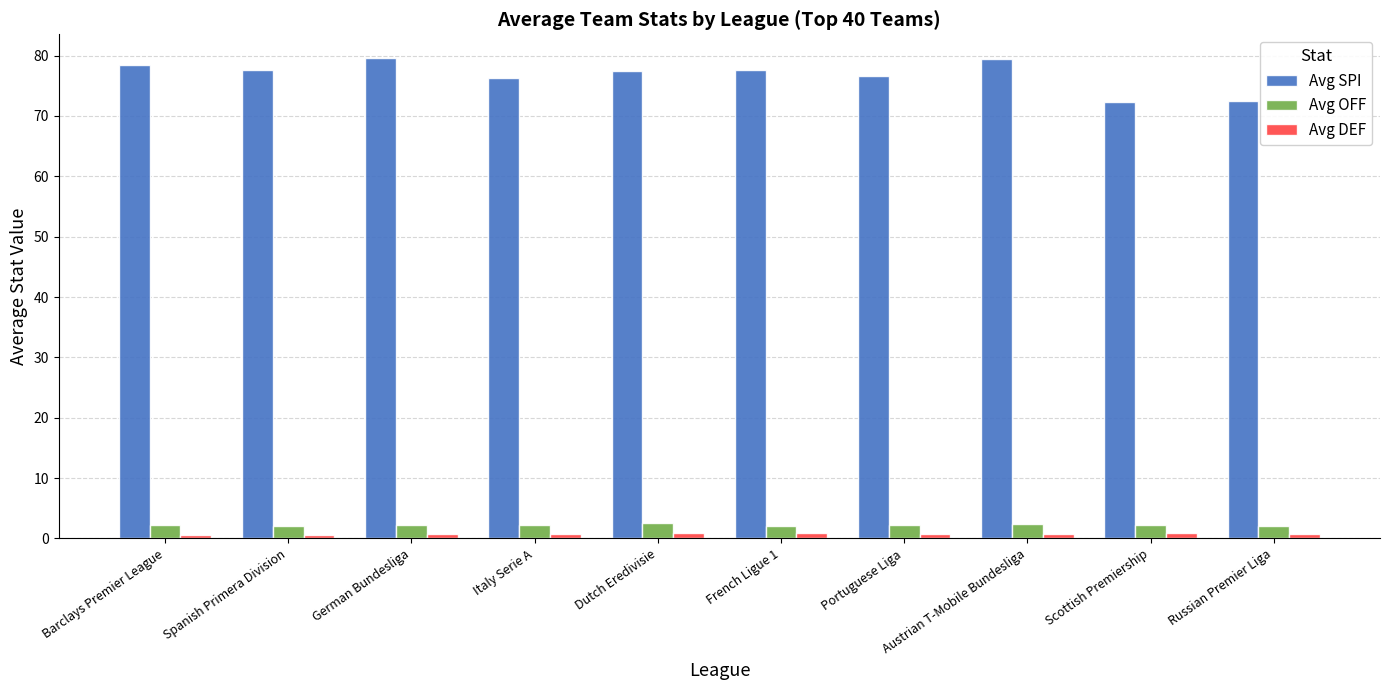

The value of Avg SPI at Austrian T-Mobile Bundesliga is 79.4. True or false?

True